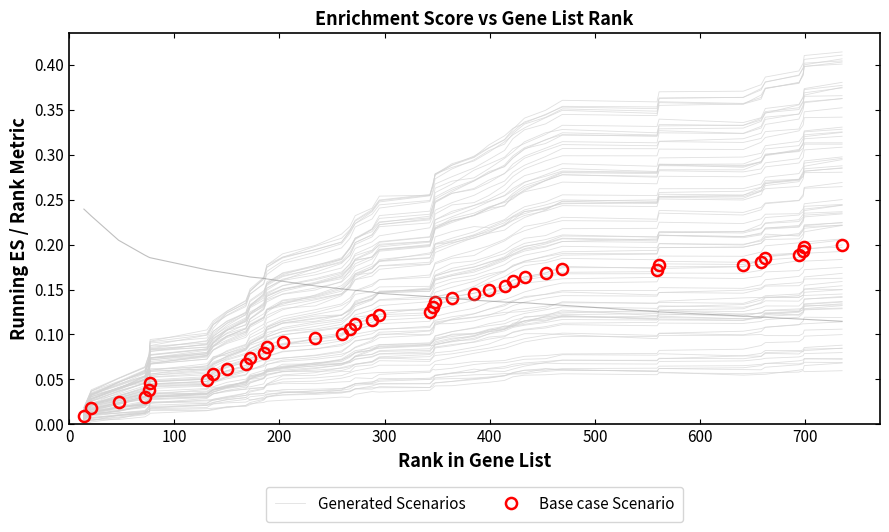

Reading left to right, transcribe all the data shown in this chart.

Generated Scenarios: 0.0	0.0	0.0	0.0	0.0	0.0	0.0	0.0	0.0	0.0	0.1	0.1	0.1	0.1	0.1	0.1	0.1	0.1	0.1	0.1	0.1	0.1	0.1	0.1	0.1	0.1	0.1	0.1	0.1	0.1	0.1	0.1	0.1	0.1	0.1	0.1	0.1	0.1	0.2	0.2
Base case Scenario: 0.0	0.0	0.0	0.0	0.0	0.0	0.0	0.1	0.1	0.1	0.1	0.1	0.1	0.1	0.1	0.1	0.1	0.1	0.1	0.1	0.1	0.1	0.1	0.1	0.1	0.1	0.2	0.2	0.2	0.2	0.2	0.2	0.2	0.2	0.2	0.2	0.2	0.2	0.2	0.2